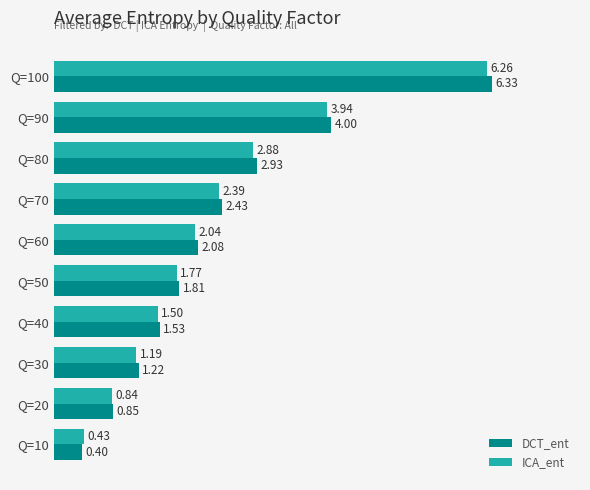

Is the value of DCT_ent at Q=60 greater than the value of ICA_ent at Q=70?

No